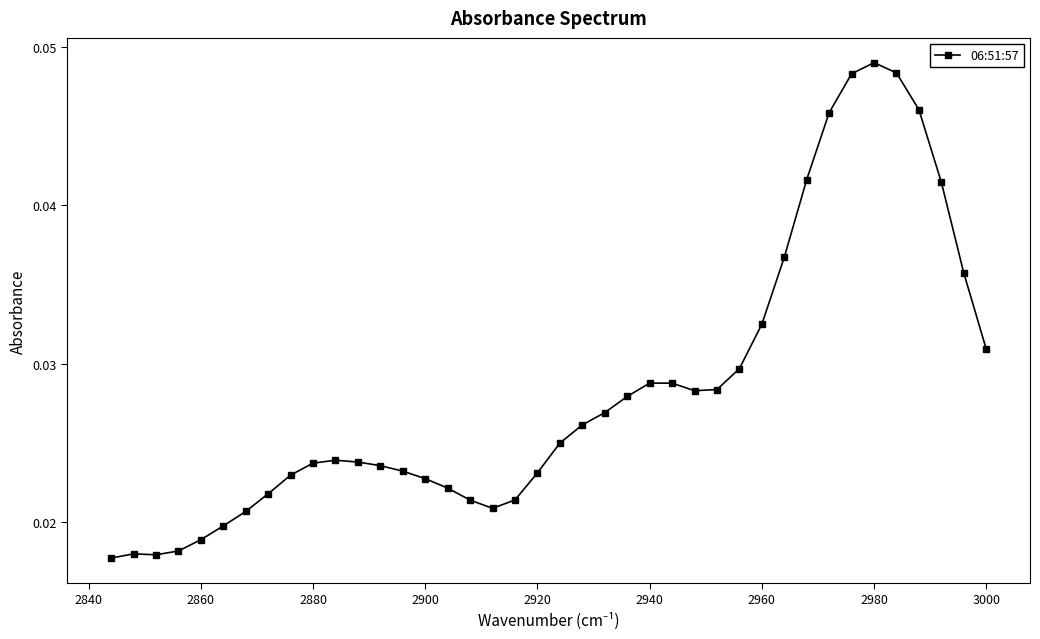

Count the values in the range 0 to 1.

40